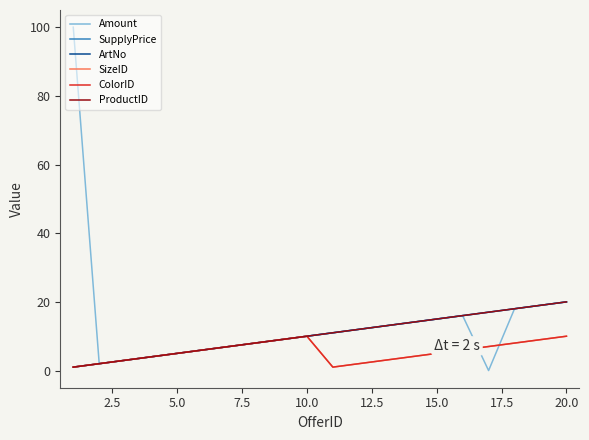

Does the chart have visible grid lines?

No